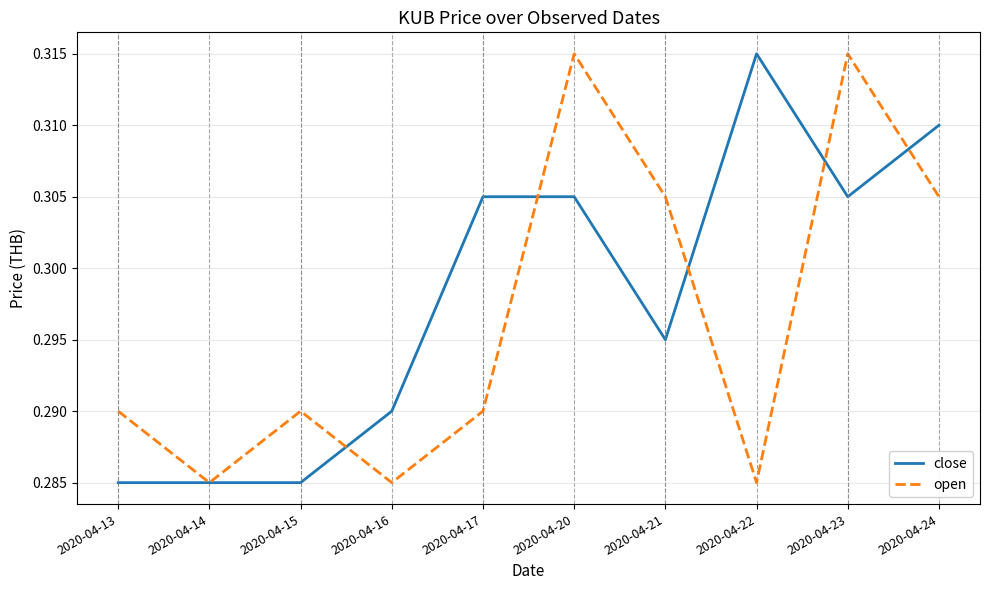

The close series shows 0.4 at 2020-04-23. True or false?

False